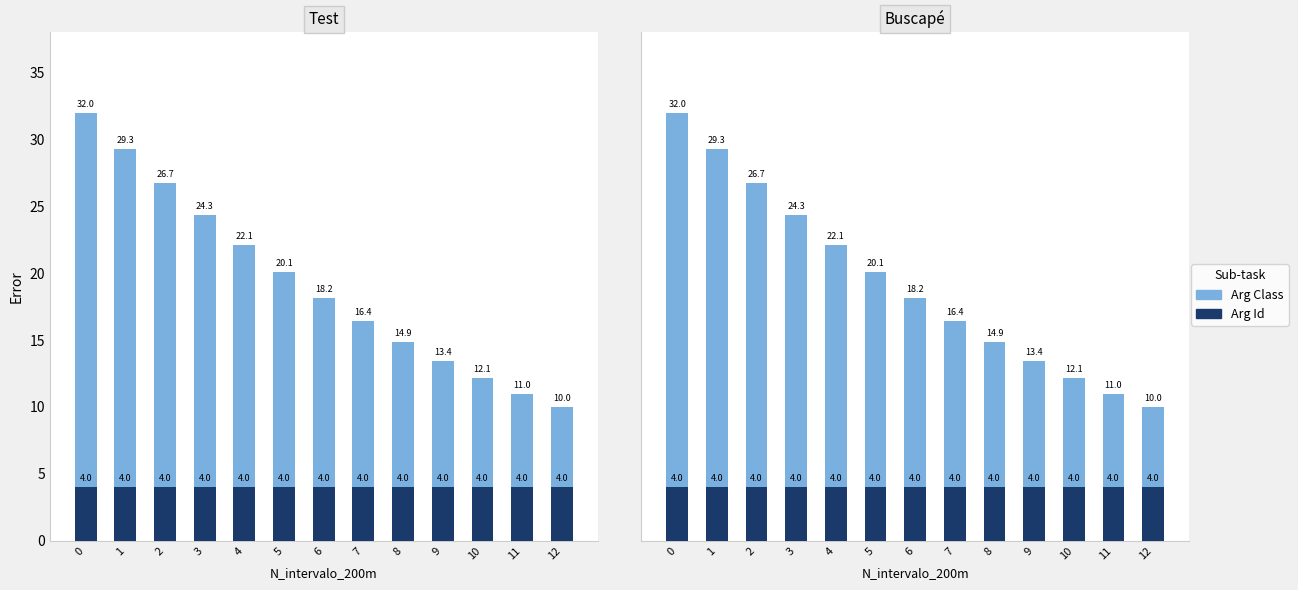

Rank the series at 3 from lowest to highest value.

Arg Id, Arg Class